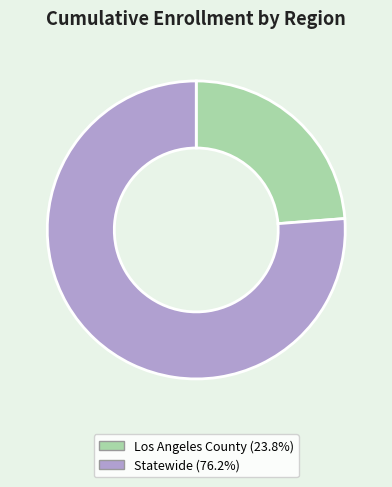

Is the sum of Los Angeles County and Statewide greater than half?

Yes